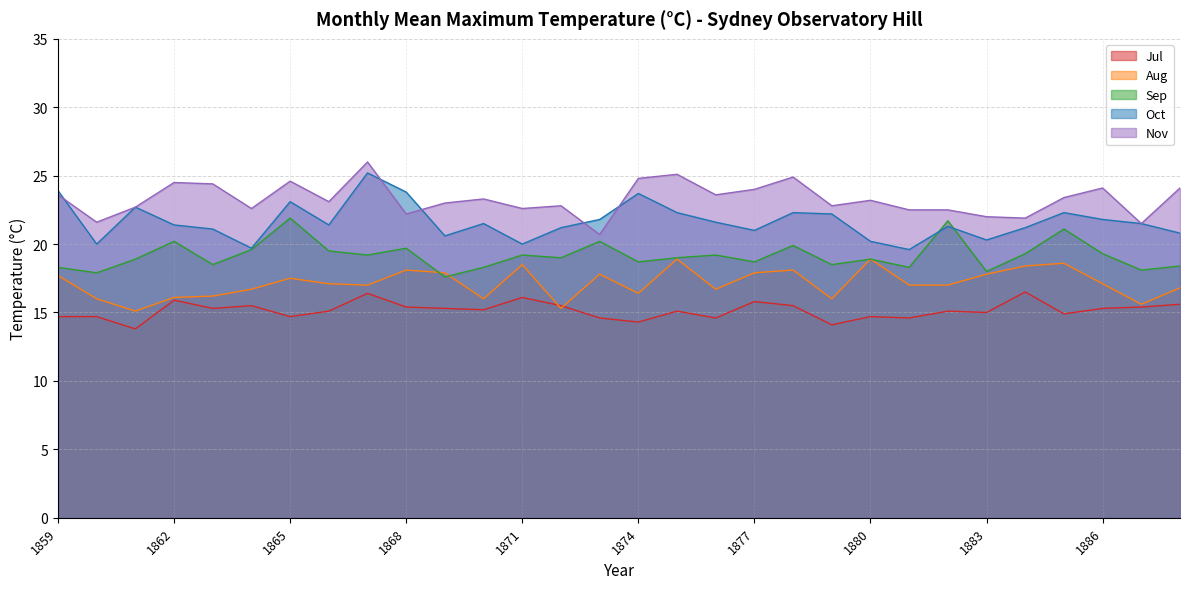

The value of Oct at 1873 is 11.2. True or false?

False